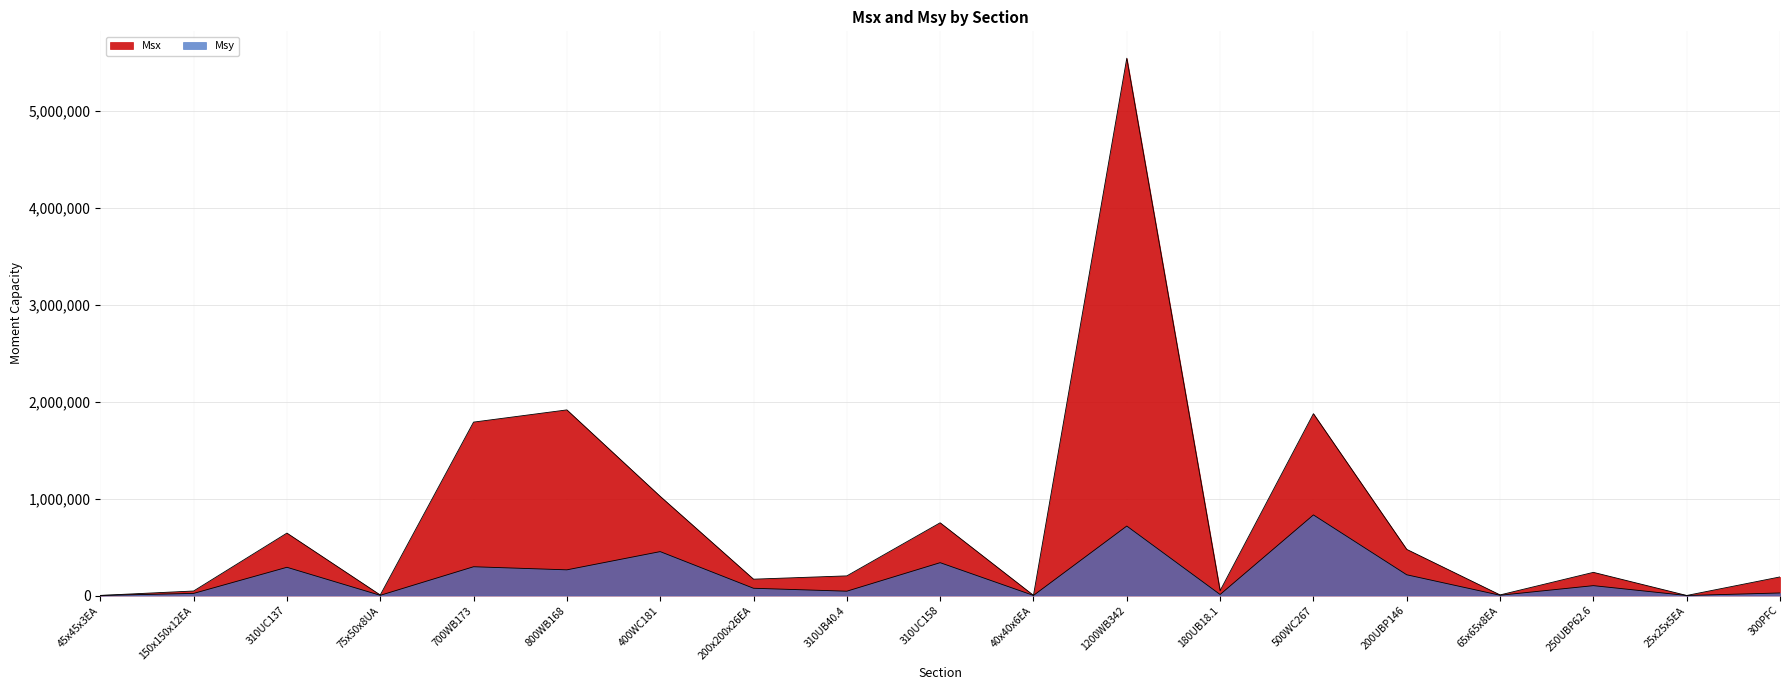

What is the difference between the Msy values at 40x40x6EA and 45x45x3EA?

249.6